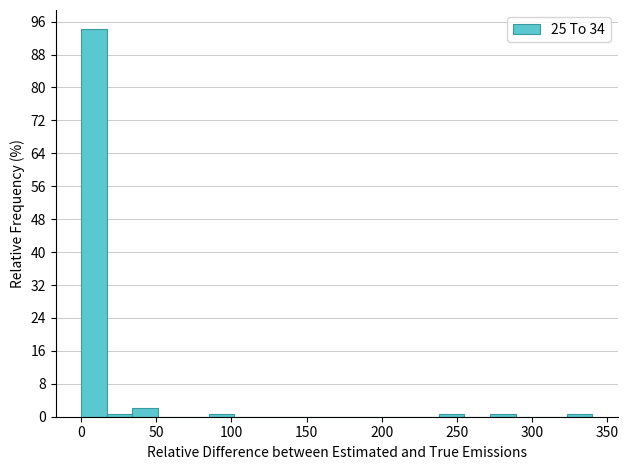

Around what value on the x-axis is the tallest bar? Give the approximate position of its centre, as read against the axis.

10